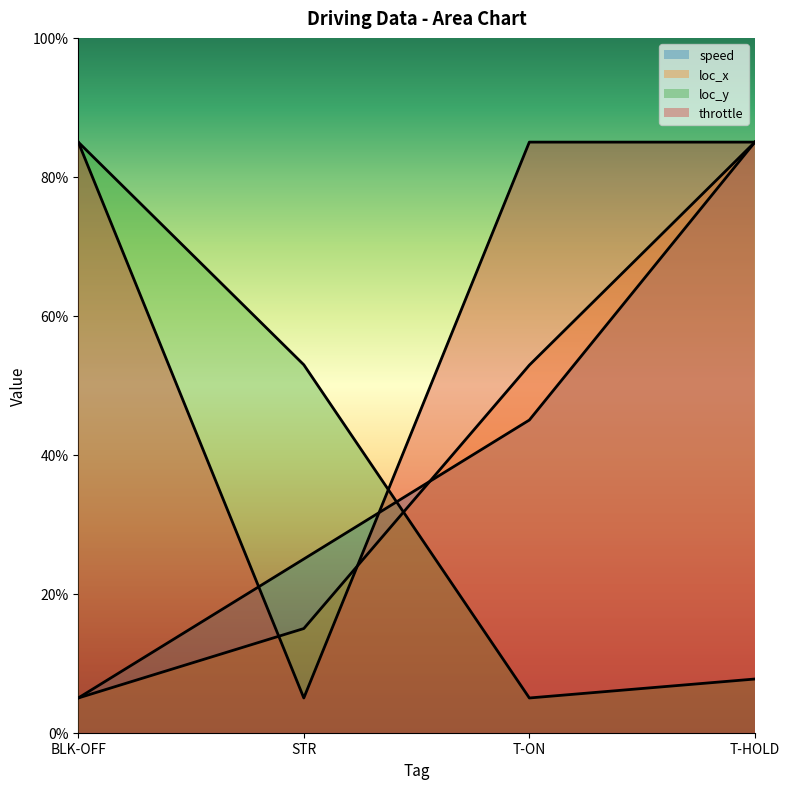

True or false: loc_y and throttle cross at least once.

True